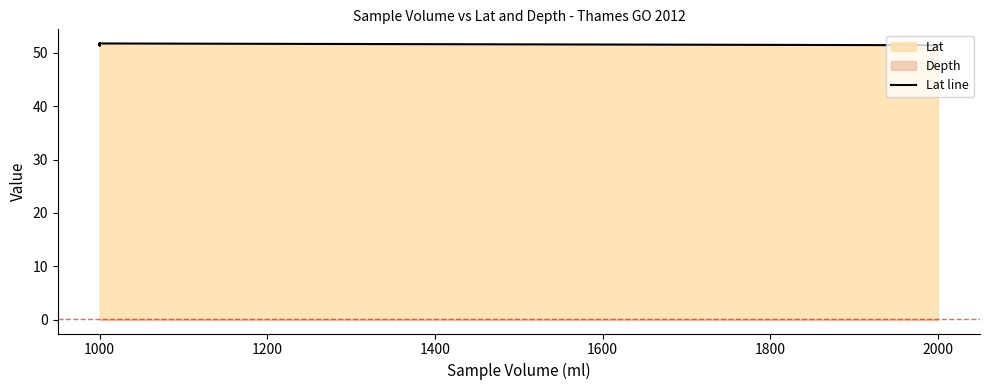

What is the maximum value shown in the chart?

51.8